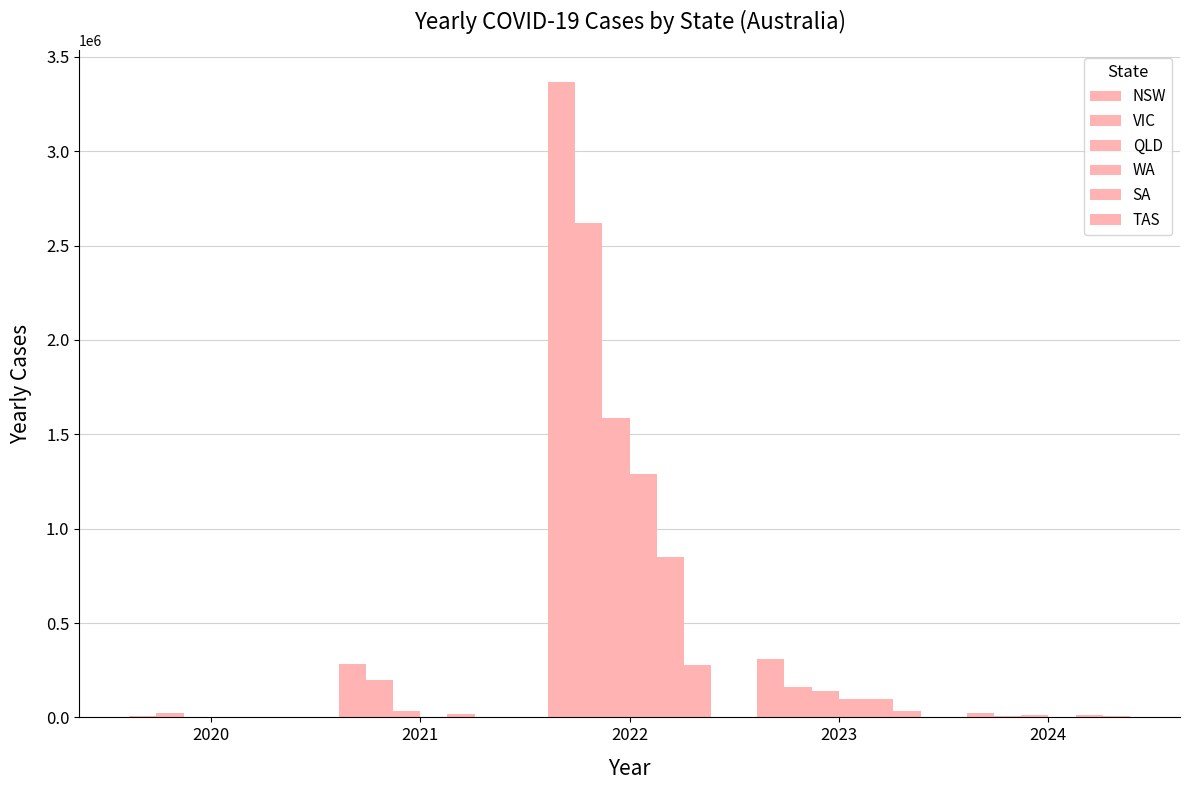

What is the sum of all SA values?

974239